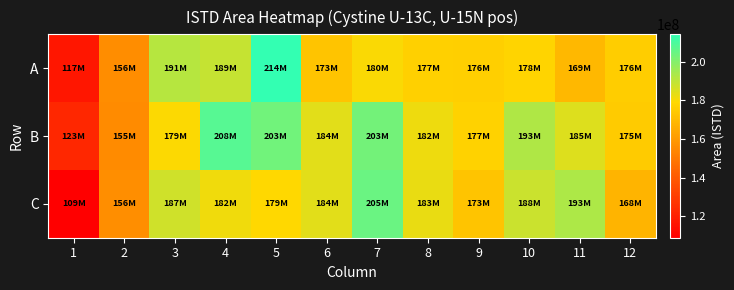

What is the total value across all series at 7?

587112377